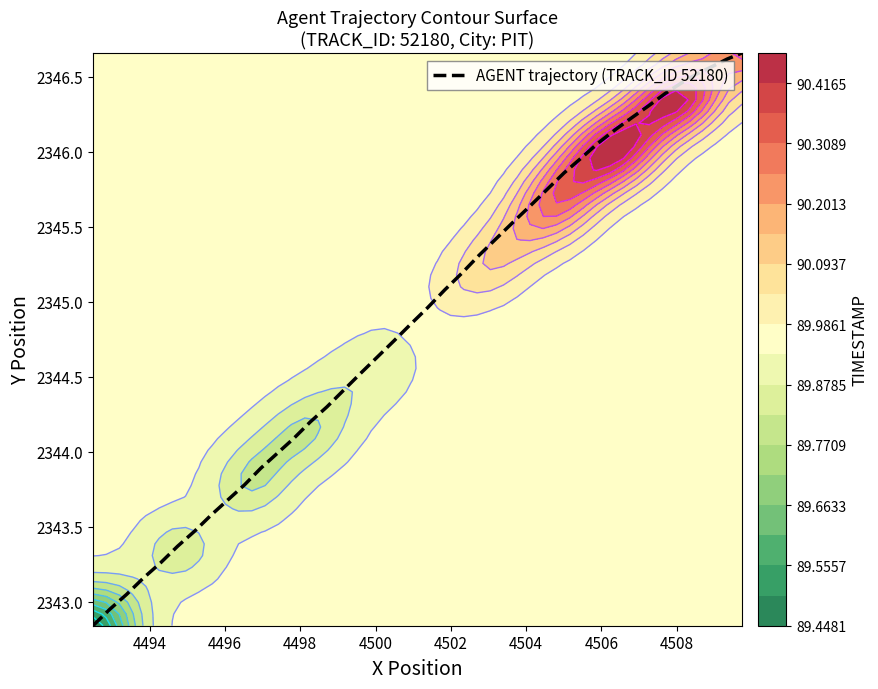

What is the average value?

2344.9